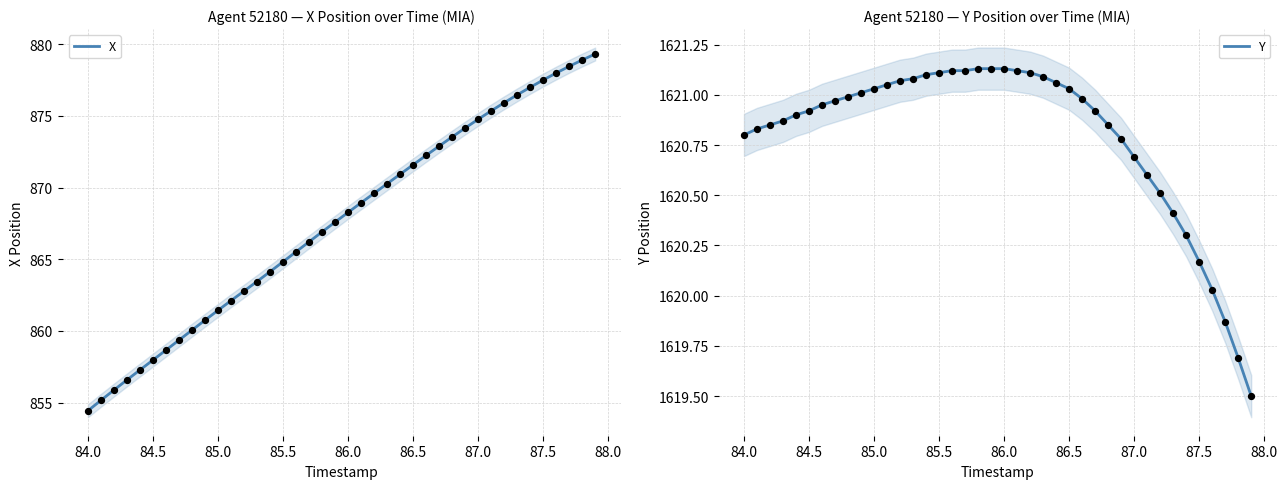

At which label does X reach its minimum?

84.0